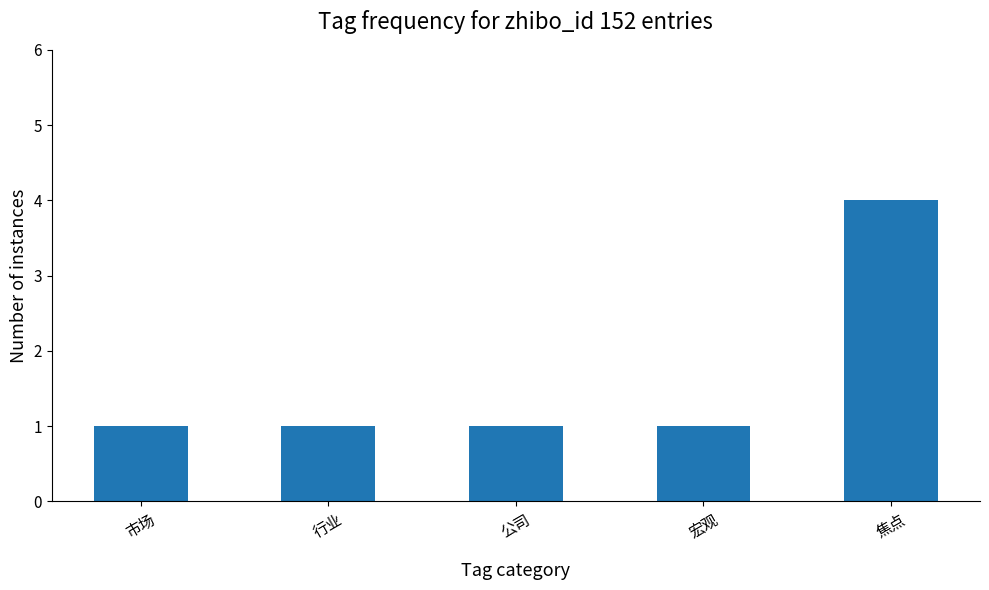

What is the sum of all values?

8